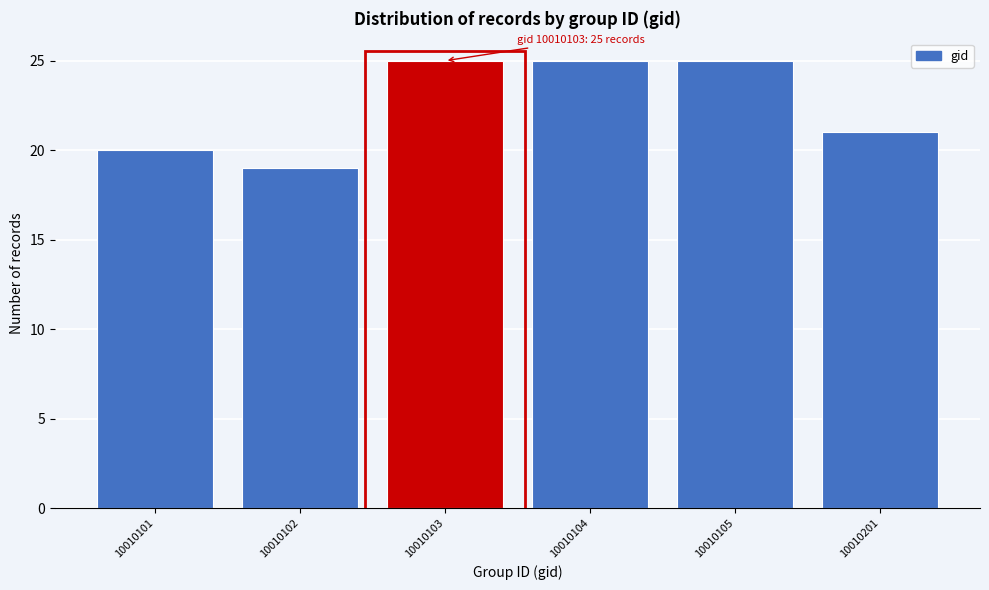

Reading right to left, list all the values displayed in this chart.

10010201=21	10010105=25	10010104=25	10010103=25	10010102=19	10010101=20